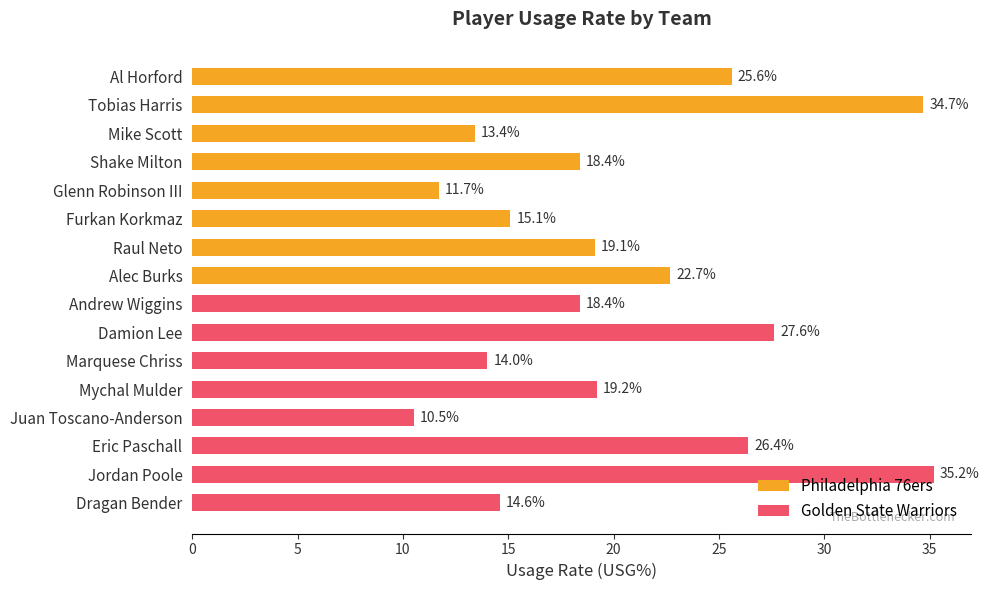

Is the value of Philadelphia 76ers at 25 greater than the value of Golden State Warriors at 35?

Yes